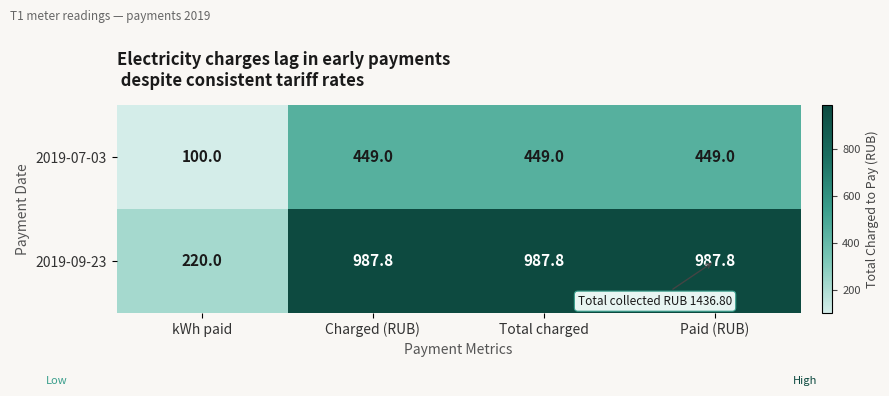

What value does the 2019-09-23 series have at Charged (RUB)?

987.8